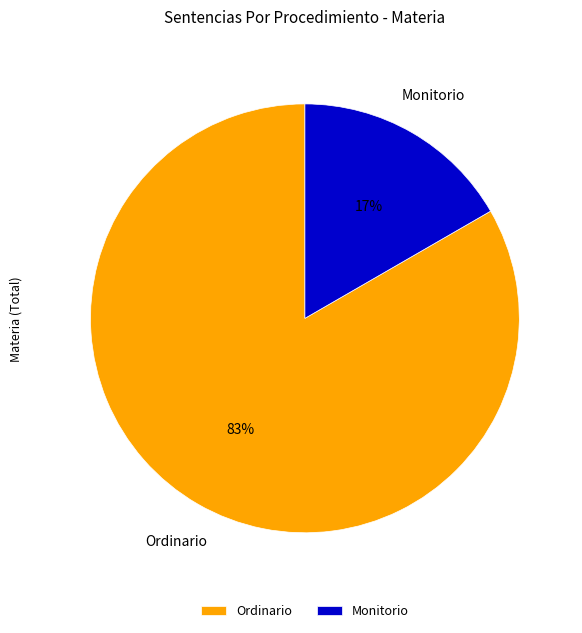

Rank the categories by value from lowest to highest.

Monitorio, Ordinario